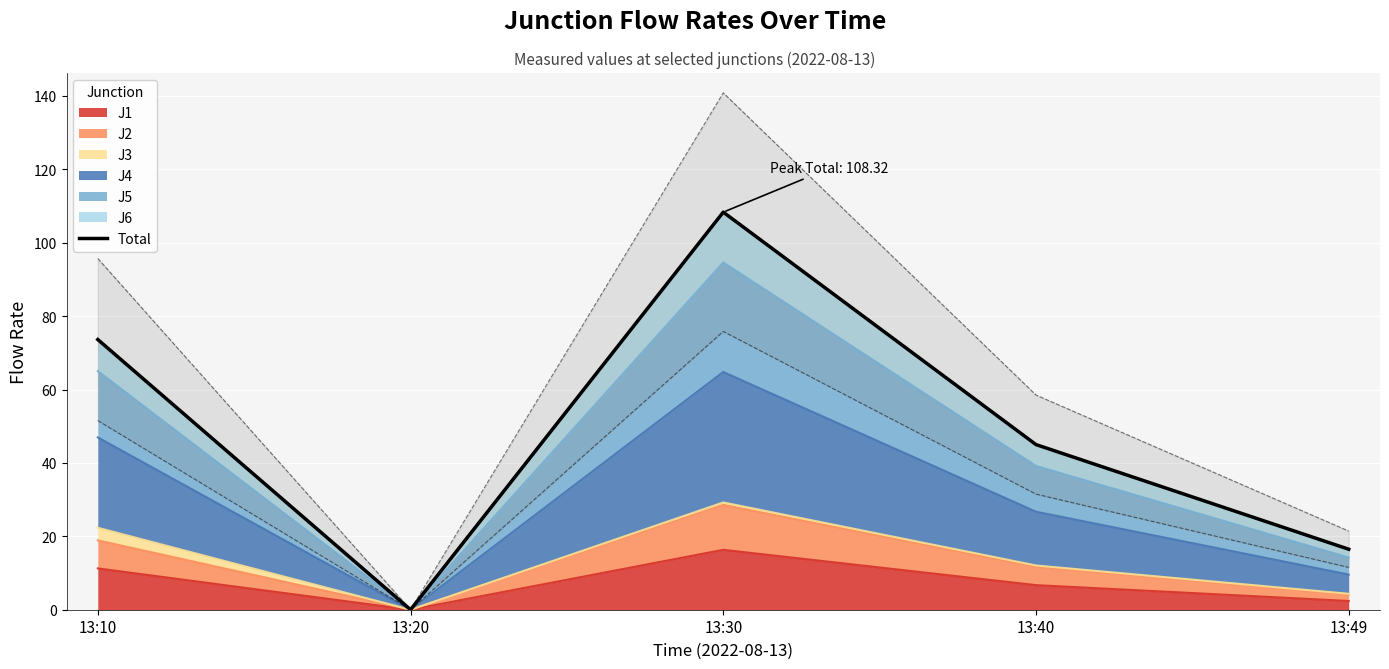

What is the difference between the maximum and minimum values?

108.3